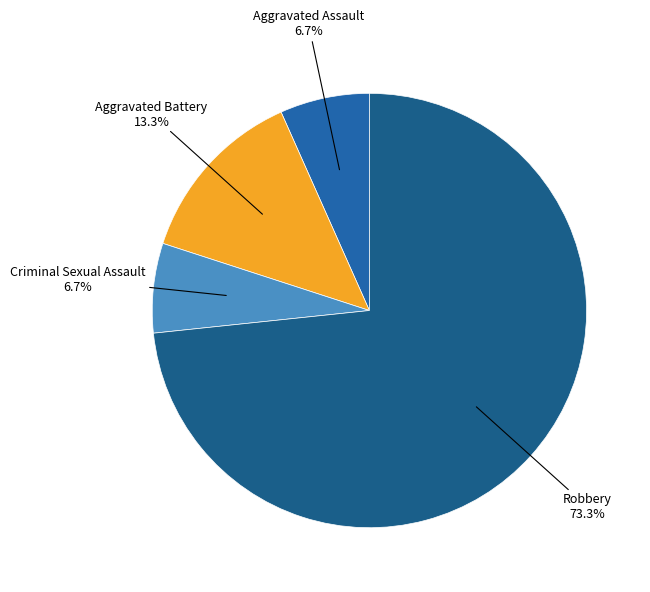

What is the smallest slice in the pie chart?

Aggravated Assault